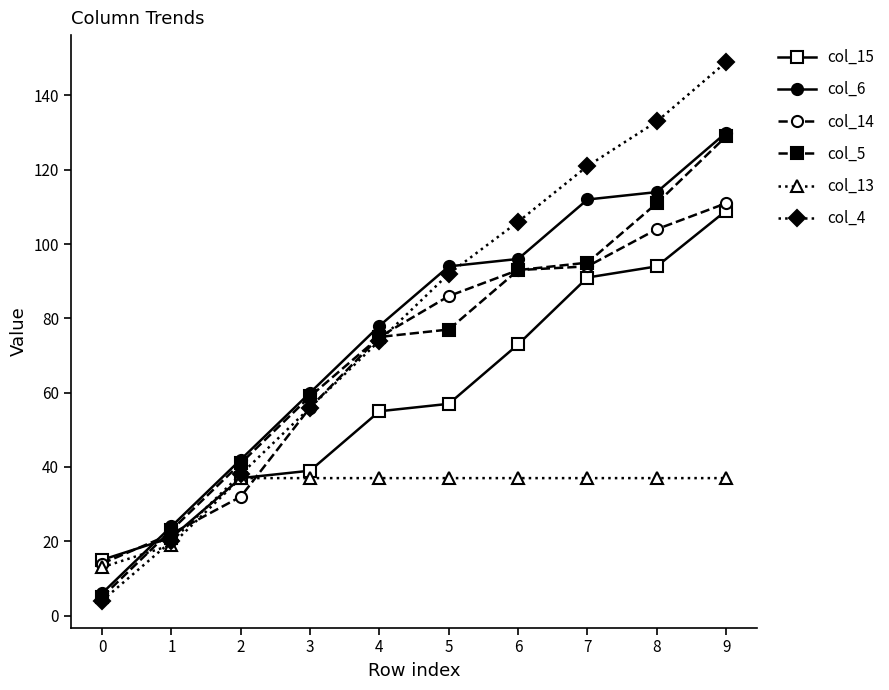

After their last crossing, which series has the higher values: col_13 or col_5?

col_5